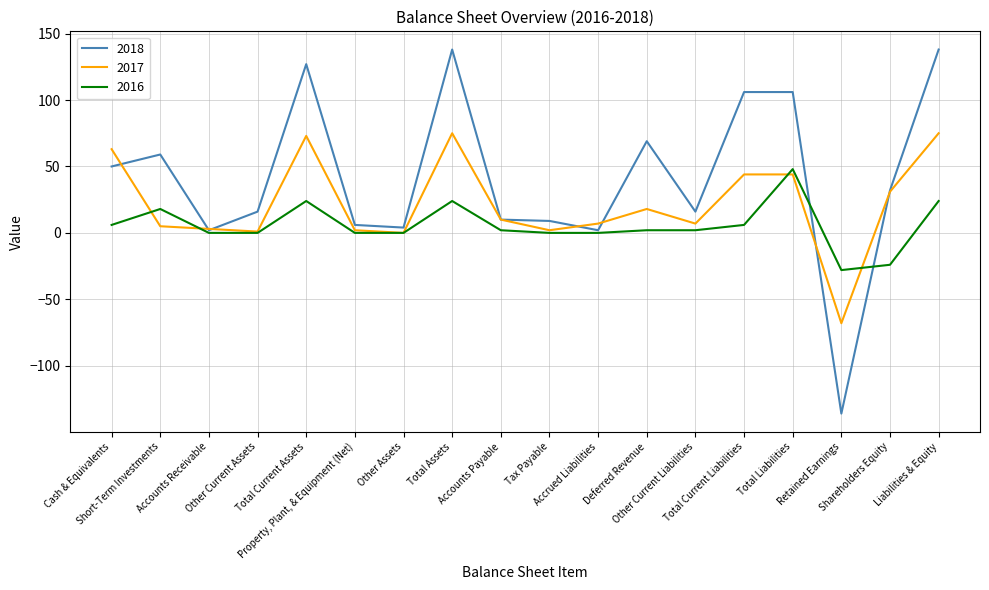

What is the minimum value shown in the chart?

-136